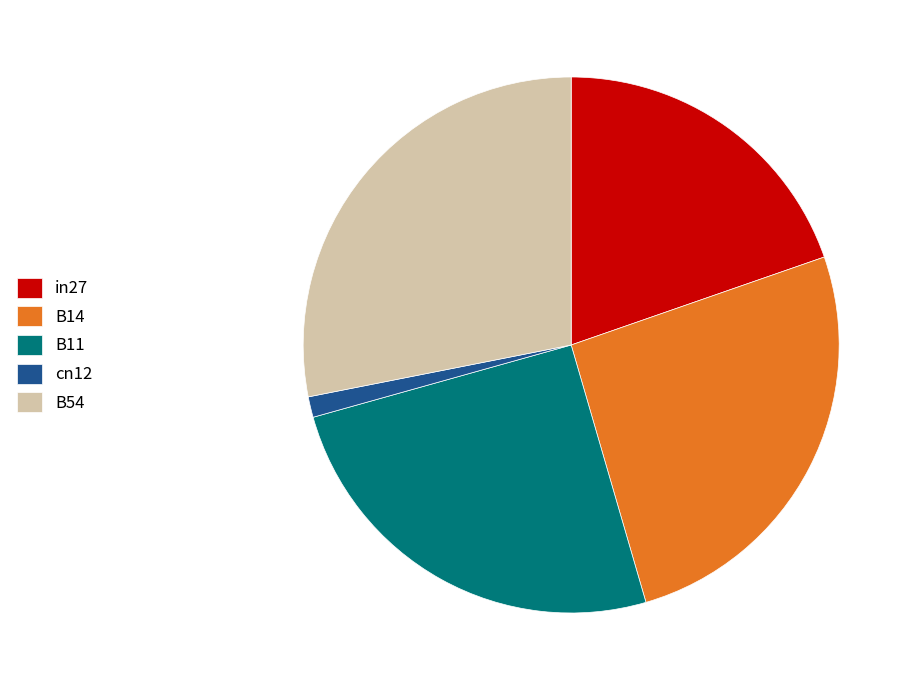

Is the sum of B14 and B54 greater than half?

Yes